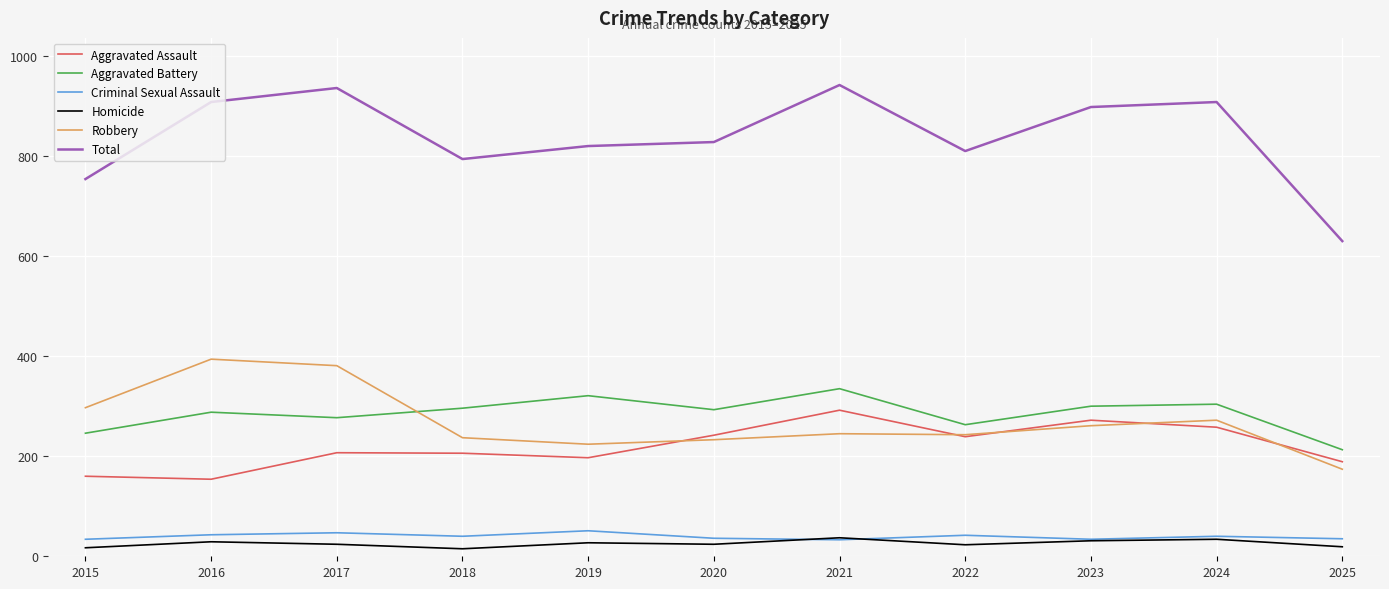

In Total, how many points are higher than both neighbors (excluding endpoints)?

3